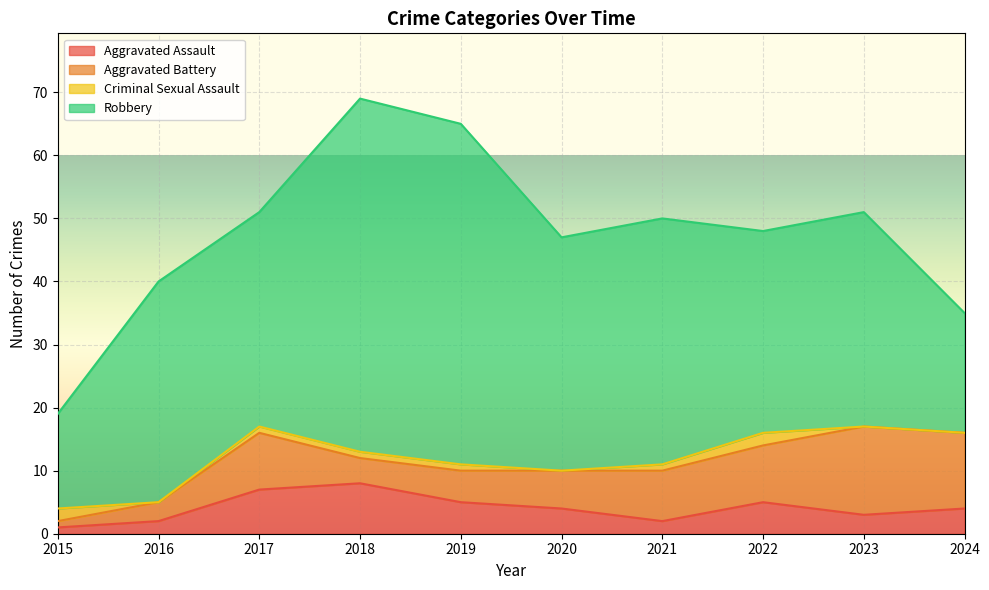

What is the difference between the Aggravated Battery values at 2024 and 2015?

11